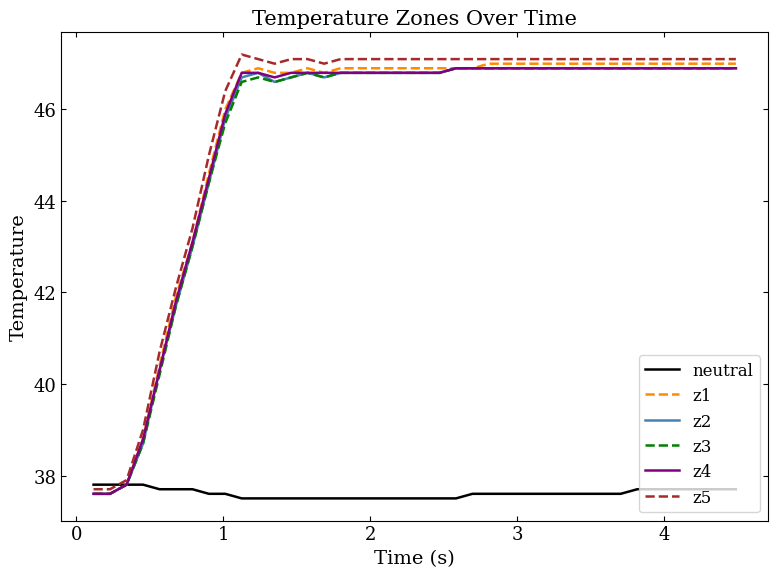

True or false: z5 and z4 cross at least once.

False